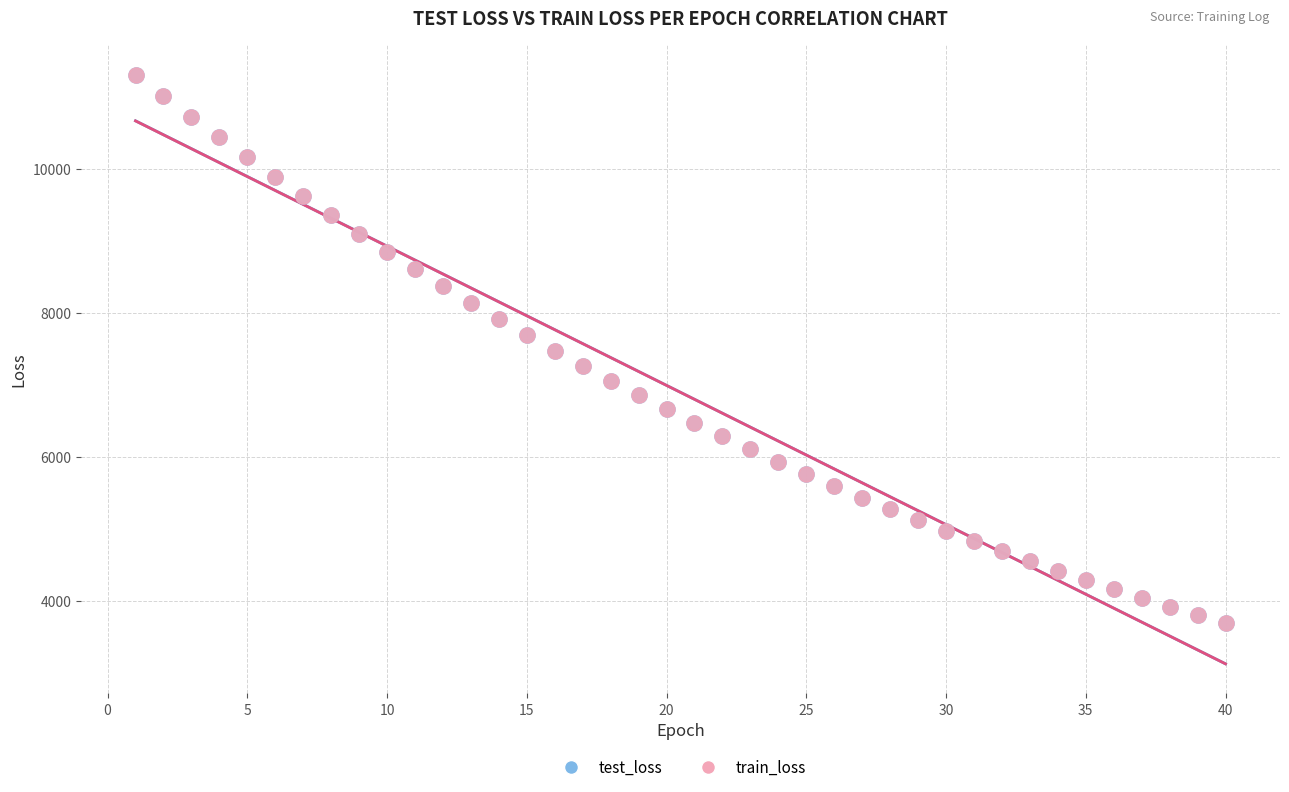

What are all the series names shown in the legend?

test_loss, train_loss